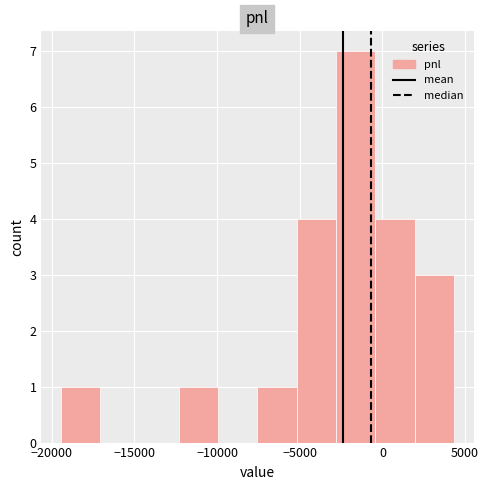

Over which range of the x-axis is the bar tallest?

-3000 to -500